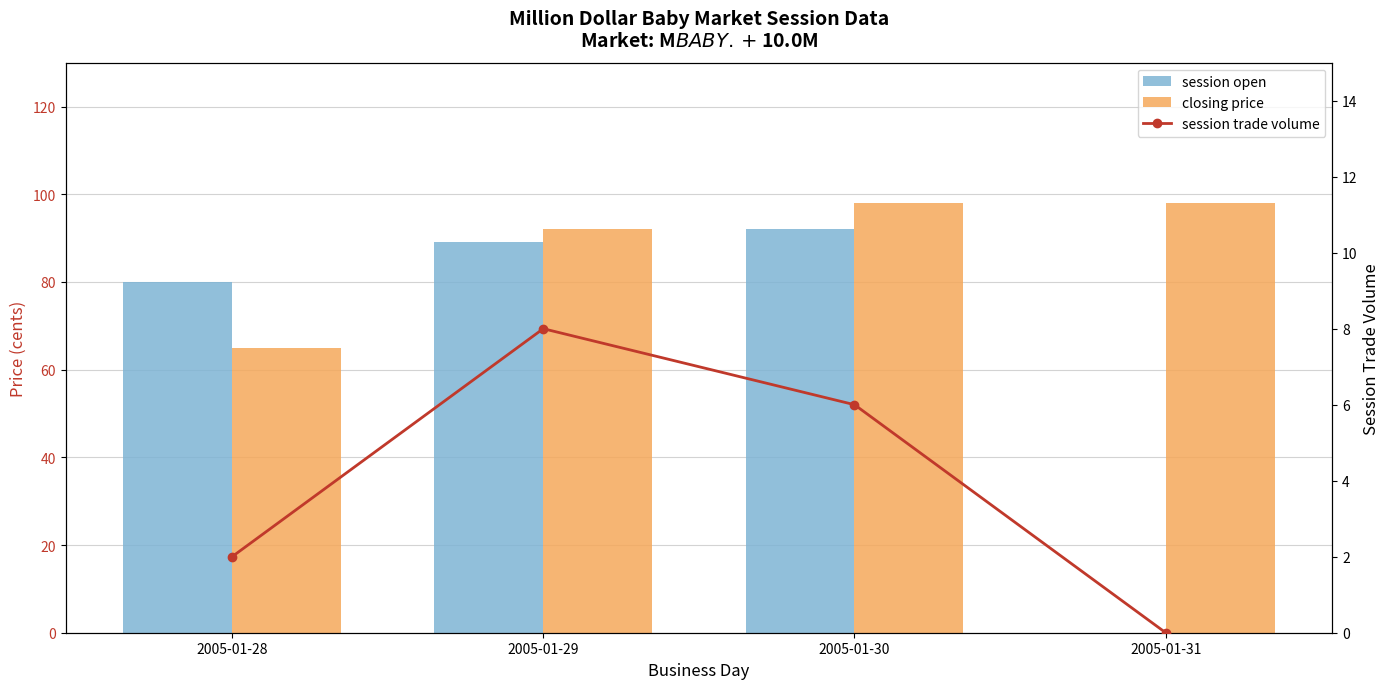

True or false: session open has a value of 89 at 2005-01-29.

True